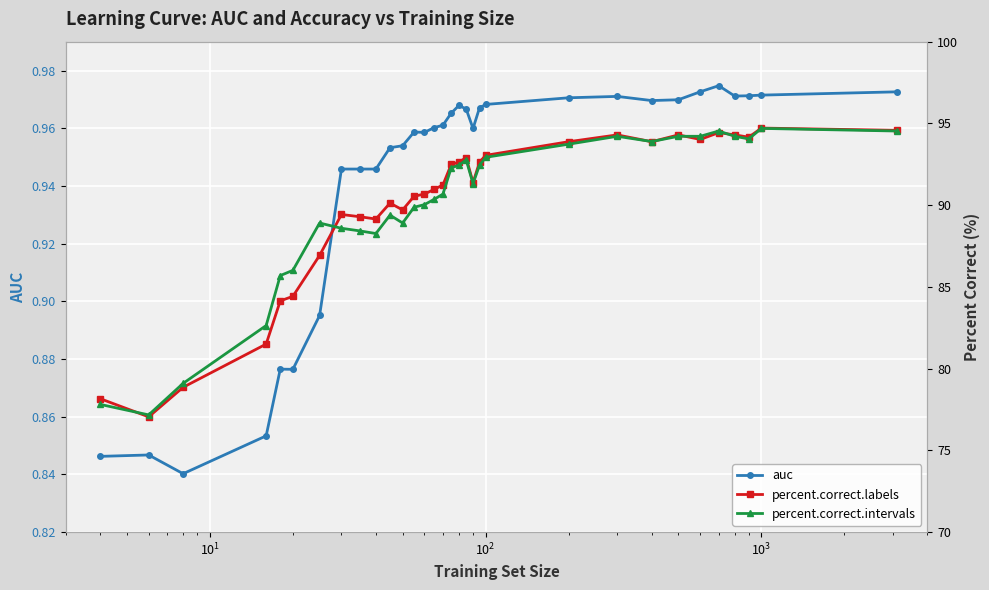

How many intersections are there between percent.correct.labels and percent.correct.intervals?

6